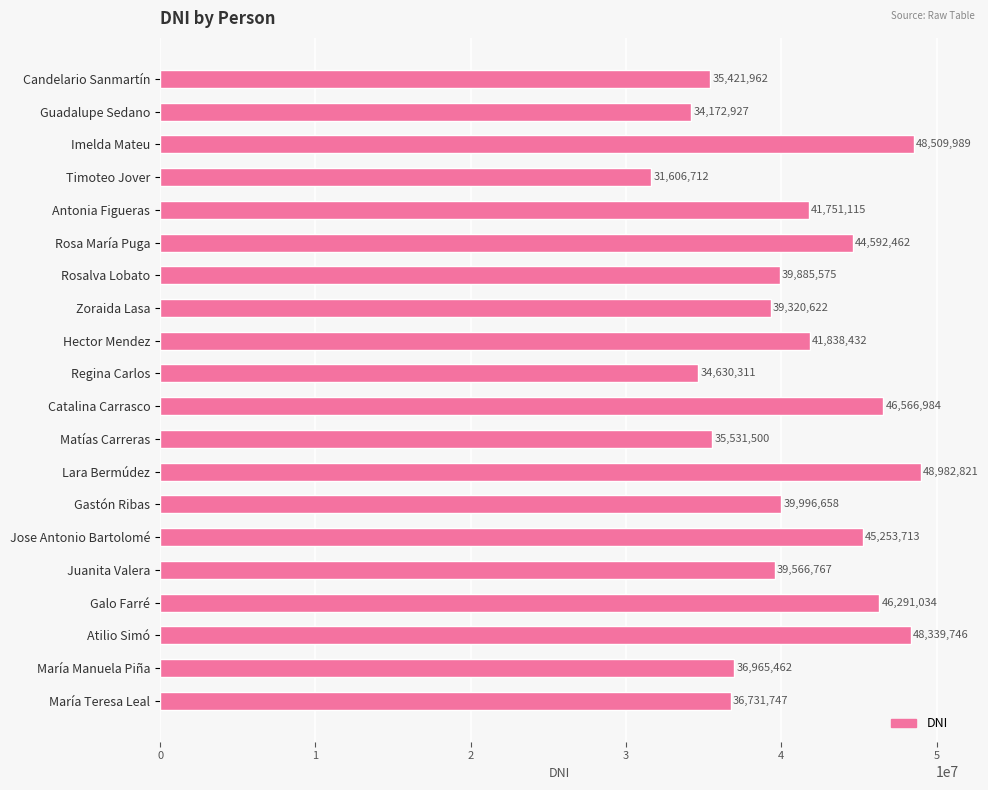

What is the change in value from Hector Mendez to María Manuela Piña?

-4872970